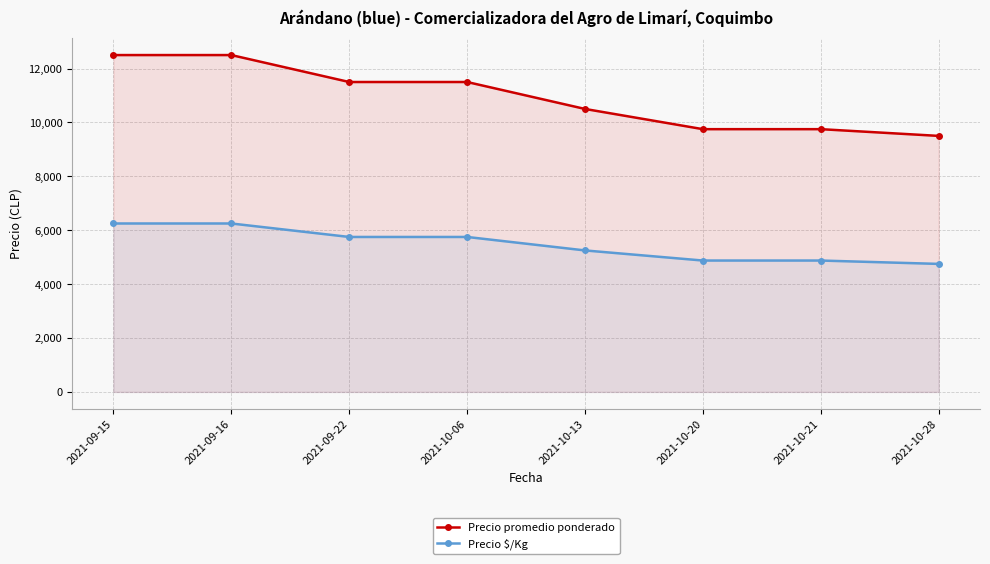

What is the difference between the Precio promedio ponderado values at 2021-10-28 and 2021-10-06?

2000